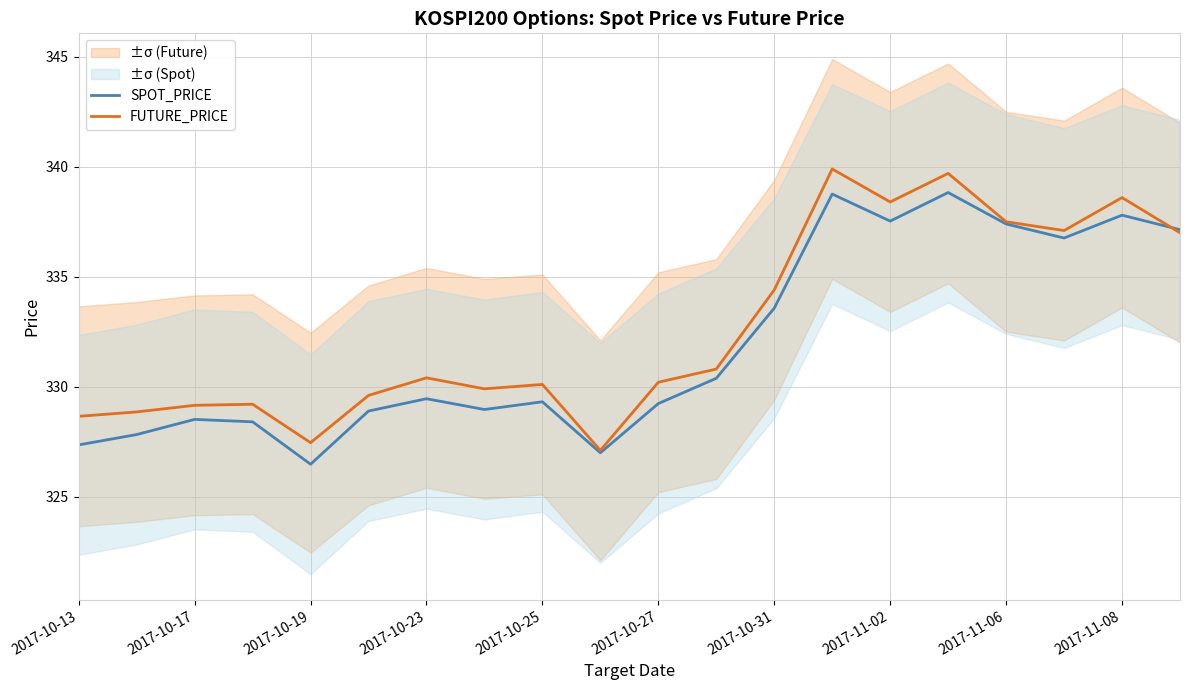

Where is FUTURE_PRICE nearest to the value 333?

2017-10-31